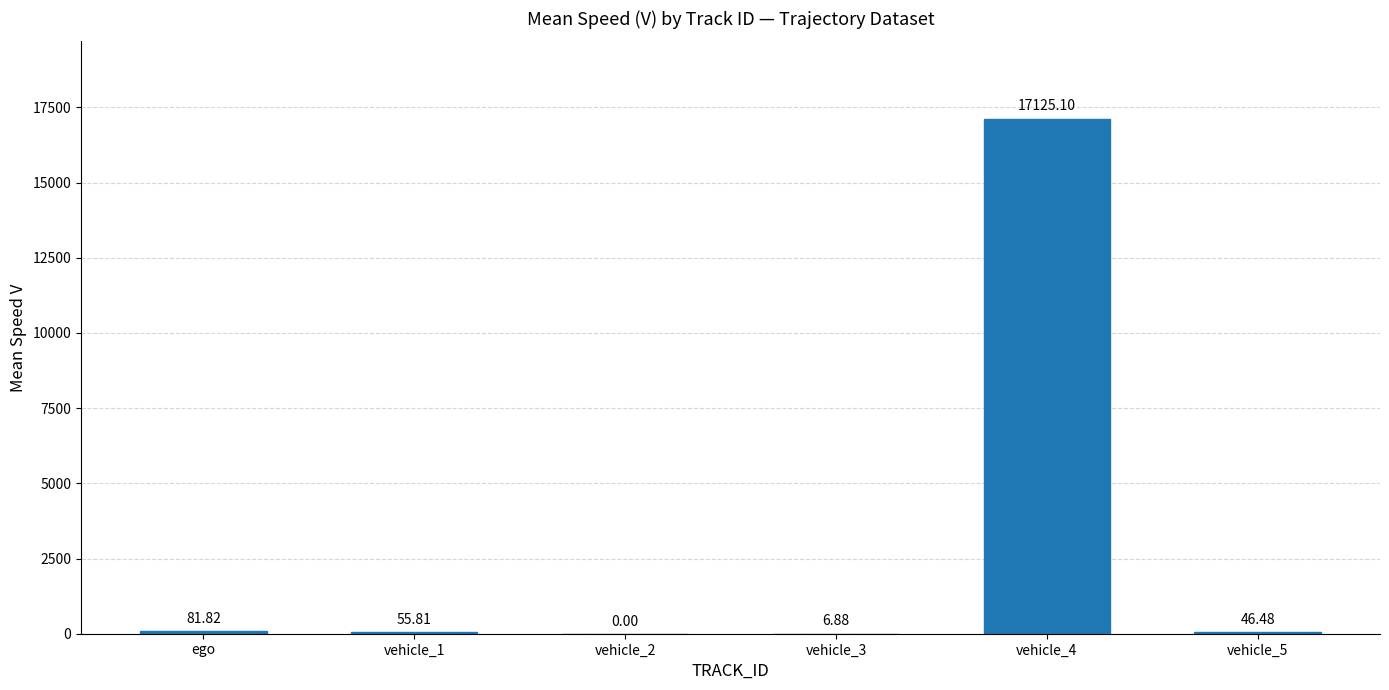

What is the maximum value shown in the chart?

17125.1